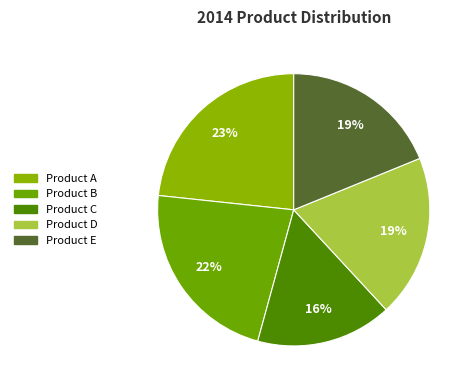

Is there a majority slice in this chart?

No